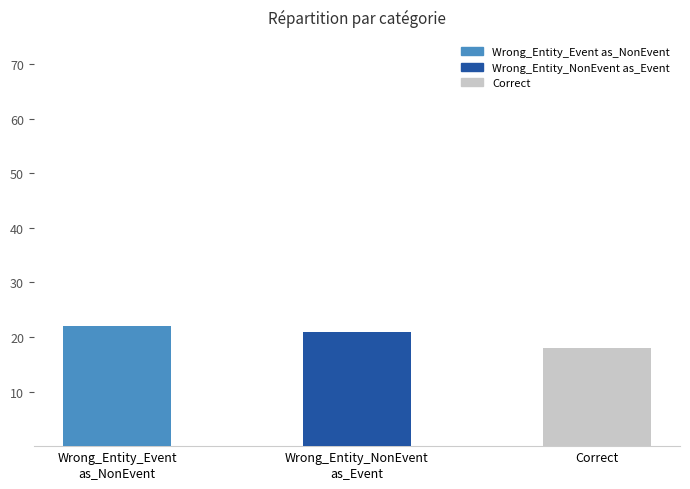

How many distinct data groups are displayed?

1